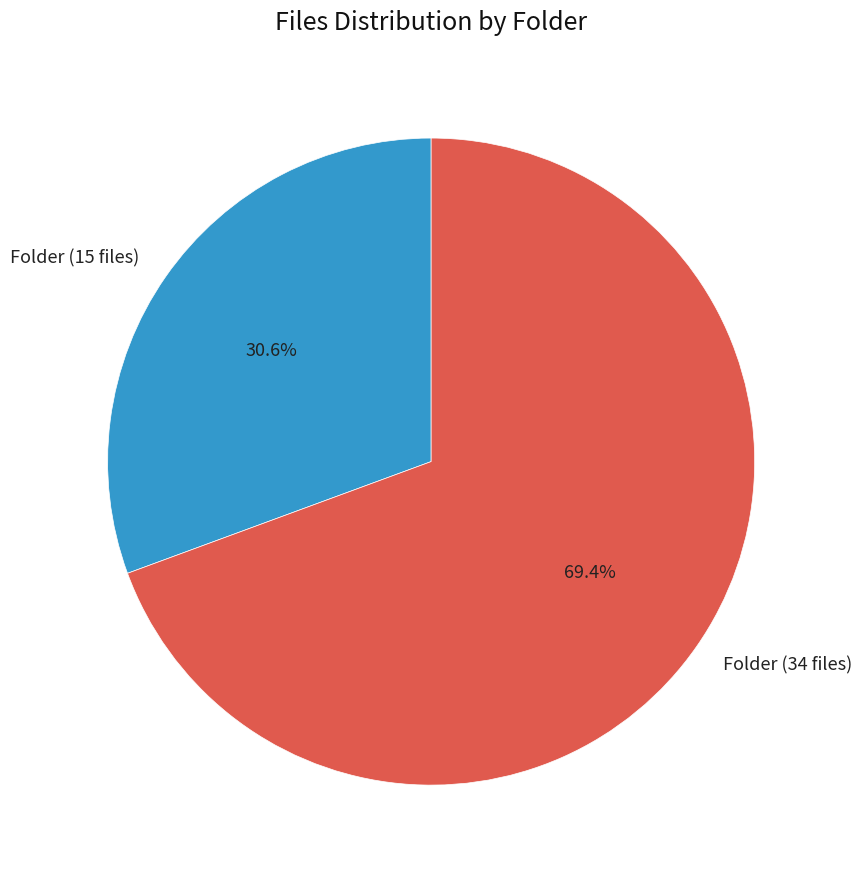

What percentage is the Folder (15 files) slice, to the nearest percent?

31%